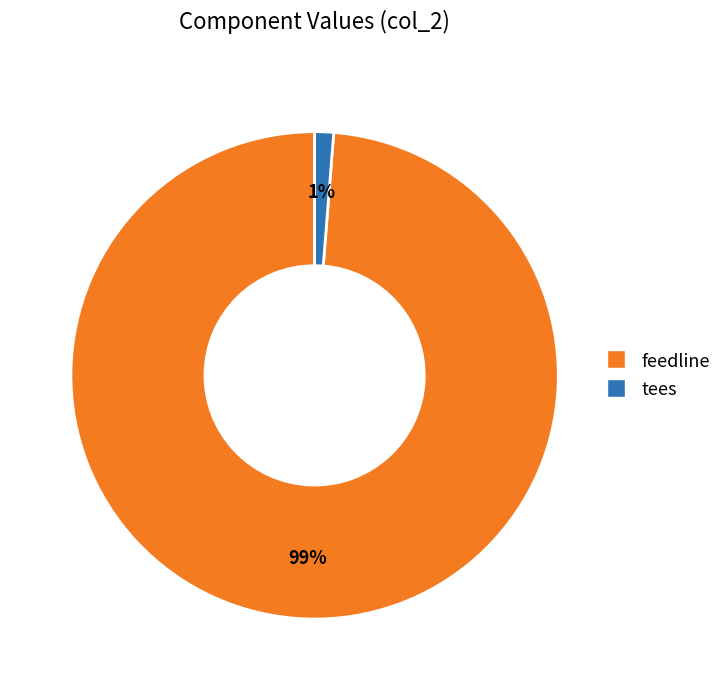

To the nearest percent, what portion does feedline represent?

99%